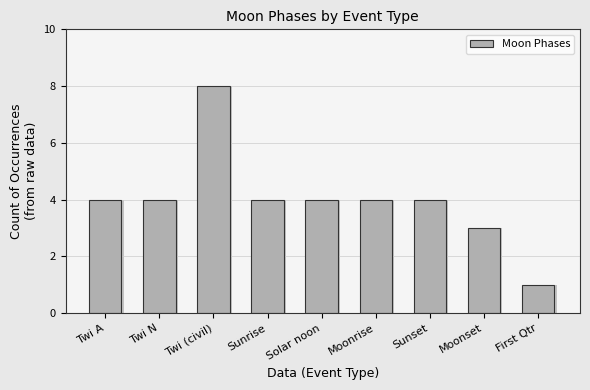

Is it true that the value at Moonset is 3?

True